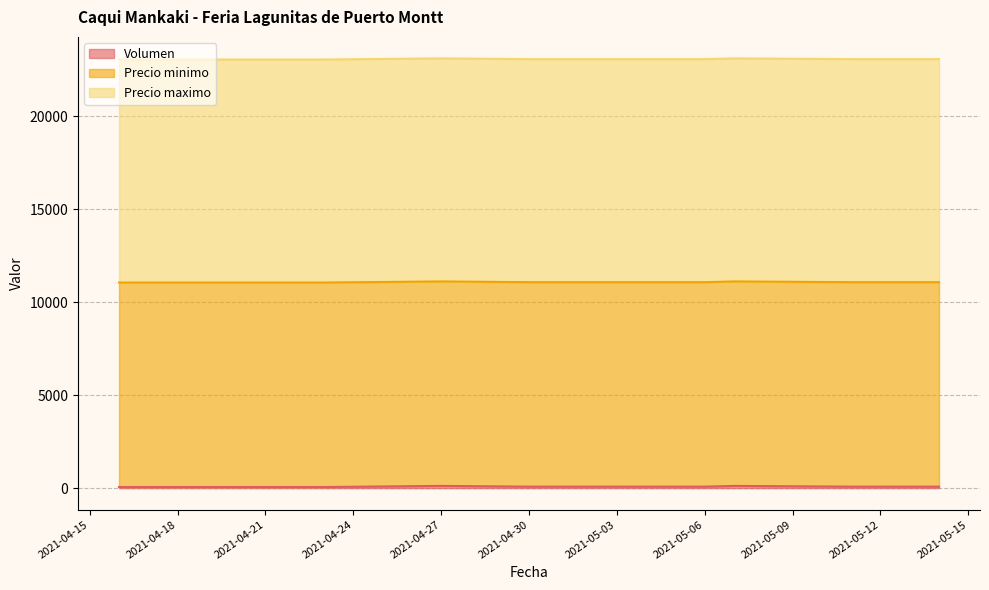

What are all the series names shown in the legend?

Volumen, Precio minimo, Precio maximo